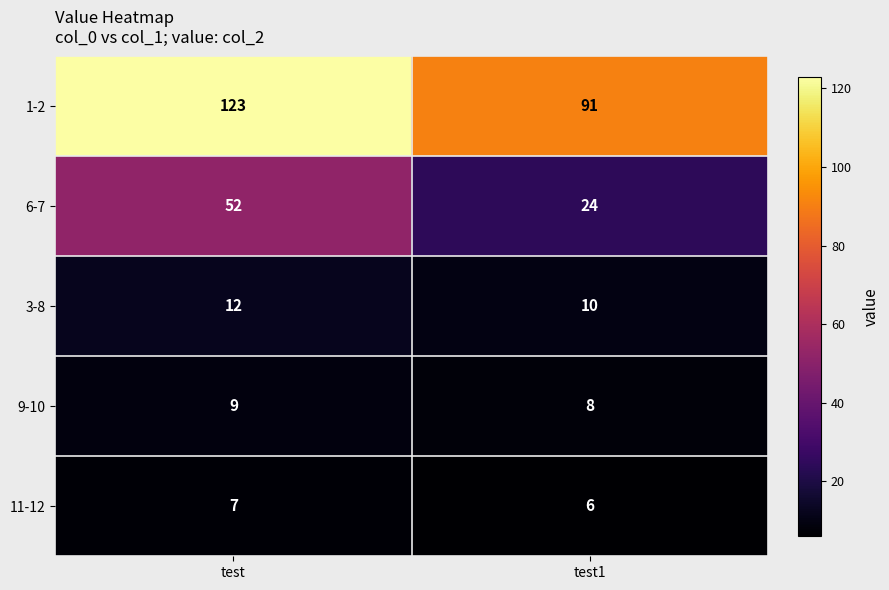

Rank the series by their maximum value, from highest to lowest.

1-2, 6-7, 3-8, 9-10, 11-12